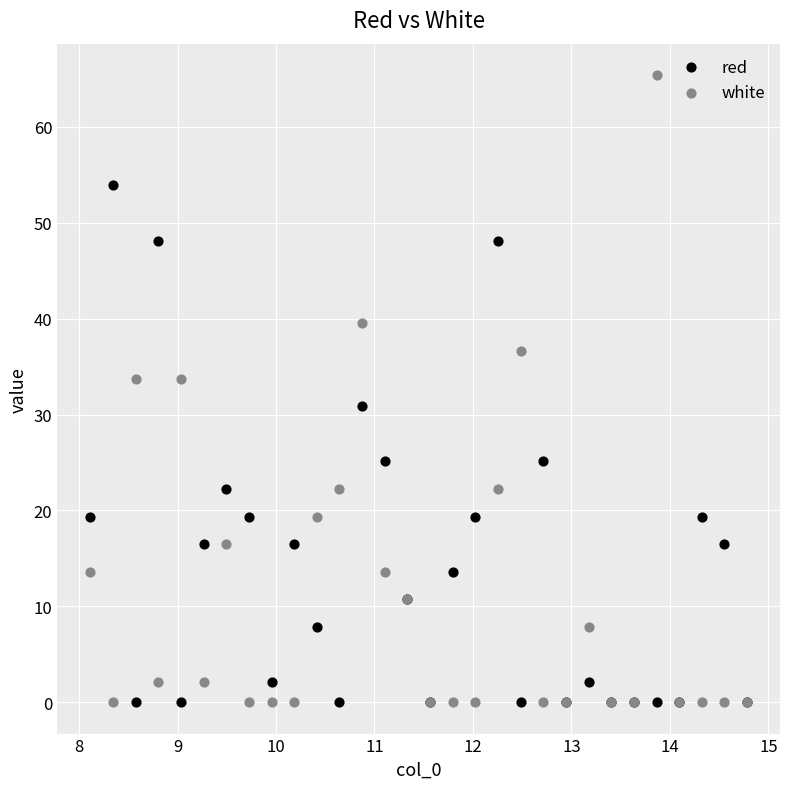

Which series contains the highest Y value?

white